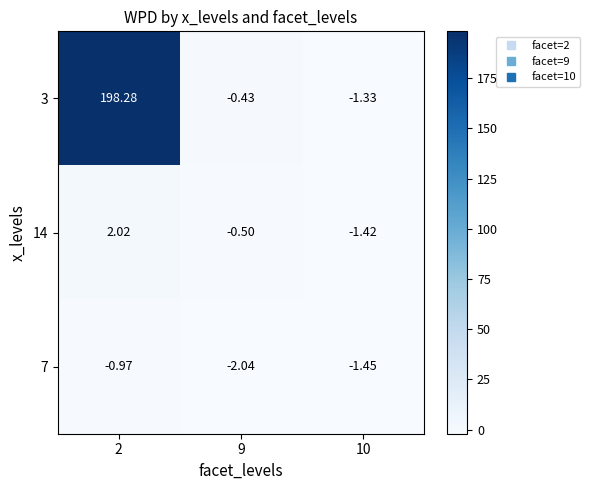

Is the value of 7 at 10 greater than the value of 14 at 2?

No